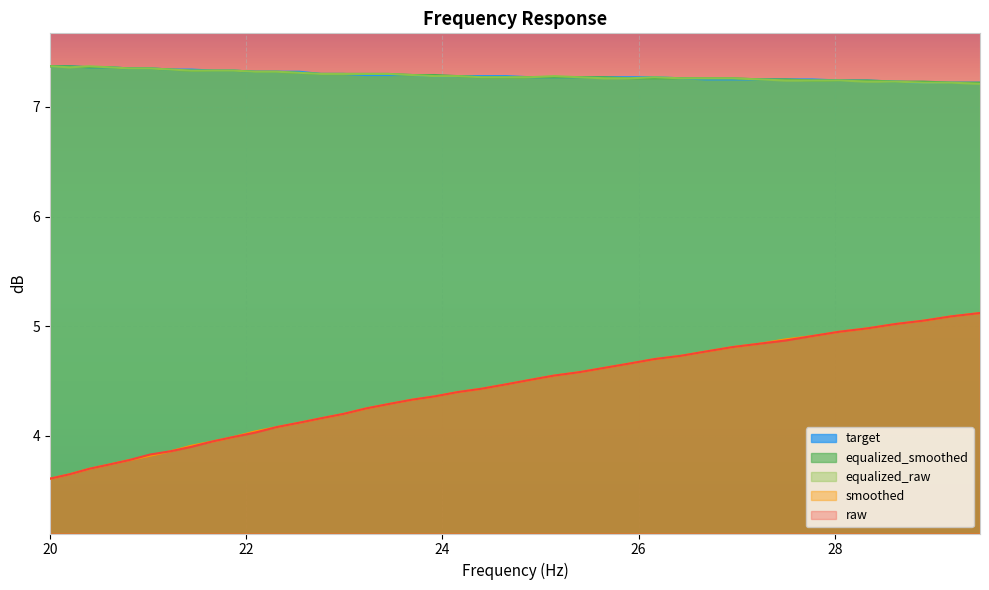

At which label is equalized_raw closest to 7?

29.48